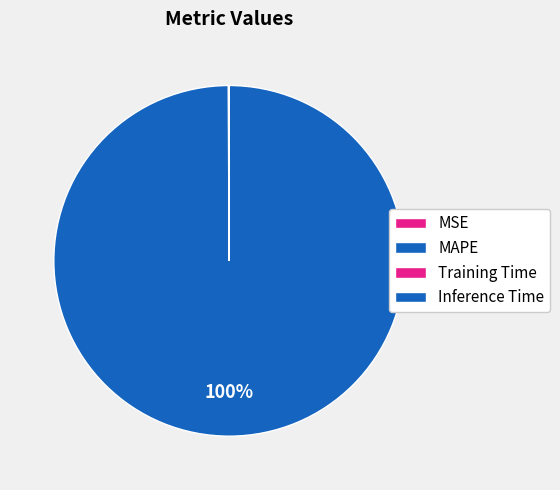

Count the number of slices in the pie.

4